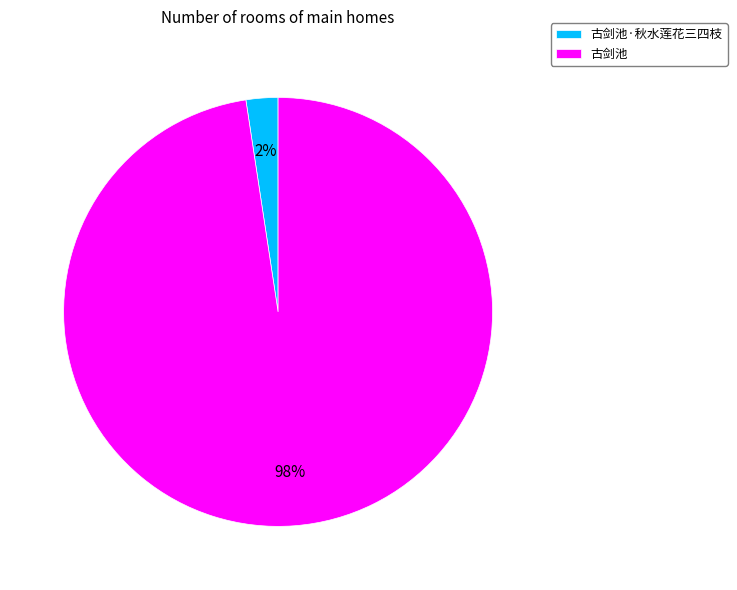

Which category has the smallest portion of the pie?

古剑池·秋水莲花三四枝